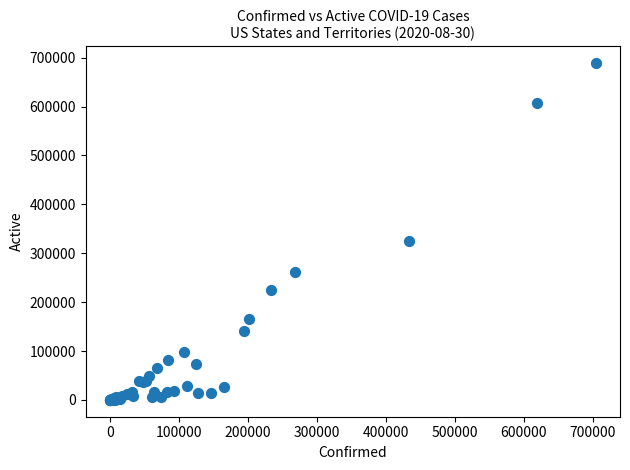

What Y value in the scatter plot is closest to 344572?

325474